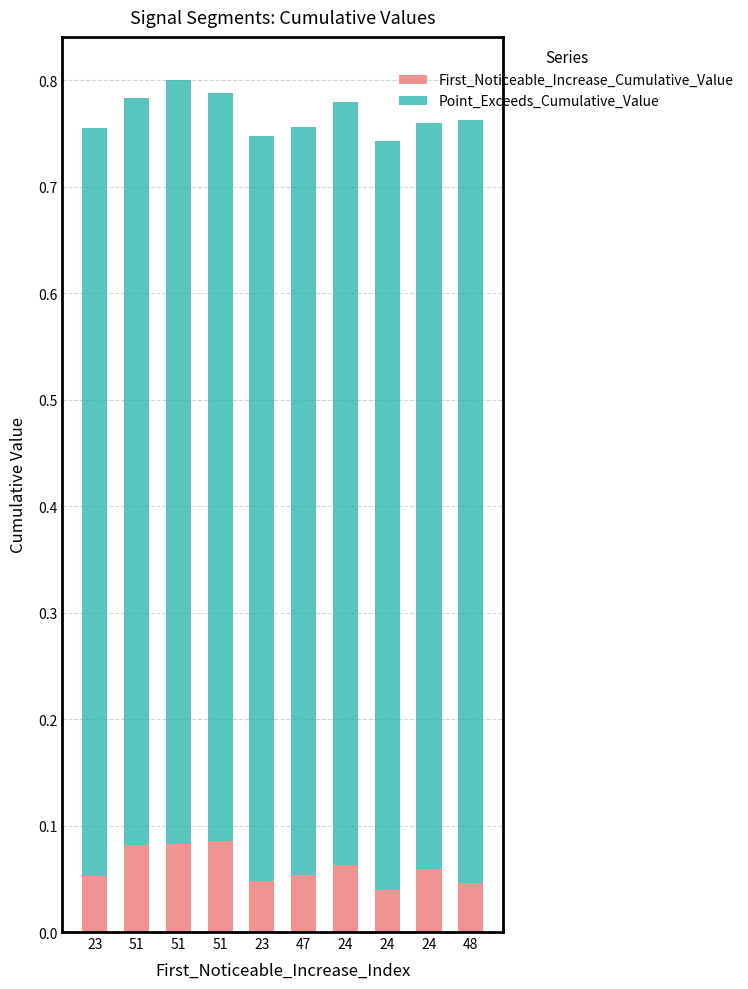

Which series has the largest total across all categories?

Point_Exceeds_Cumulative_Value